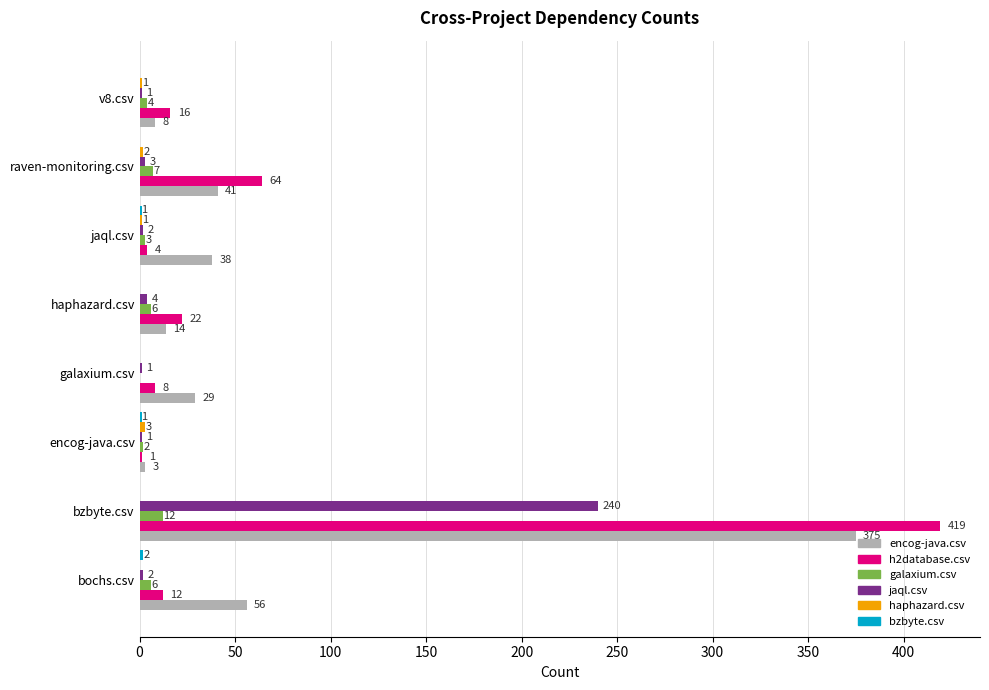

What is the total value across all series at bochs.csv?

78